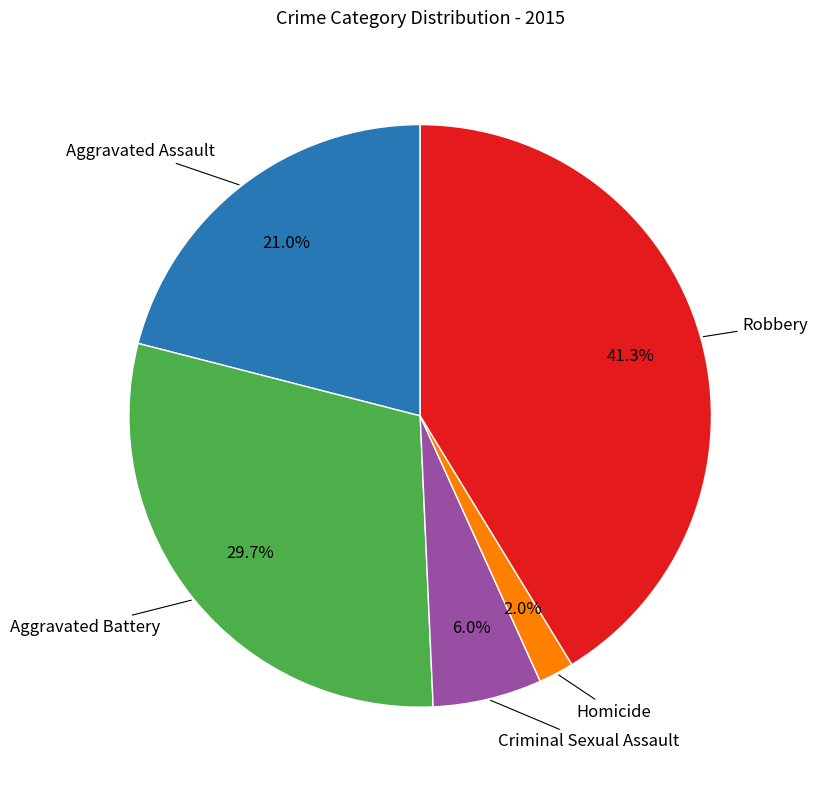

Which has a higher value, Robbery or Homicide?

Robbery